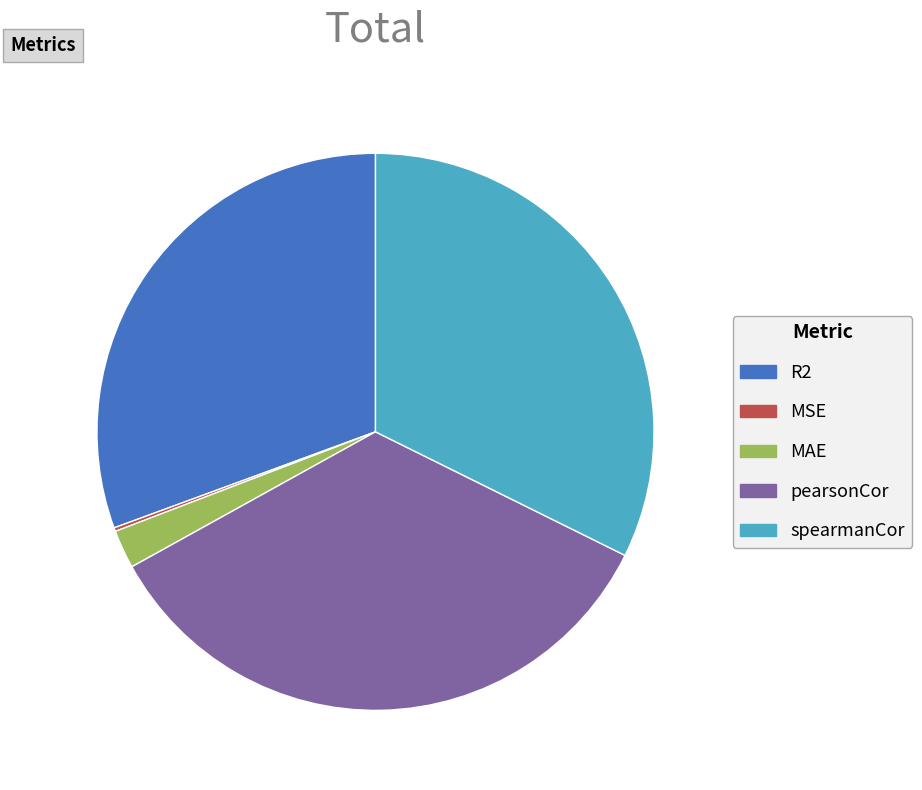

Combined, do MAE and R2 account for over 50%?

No